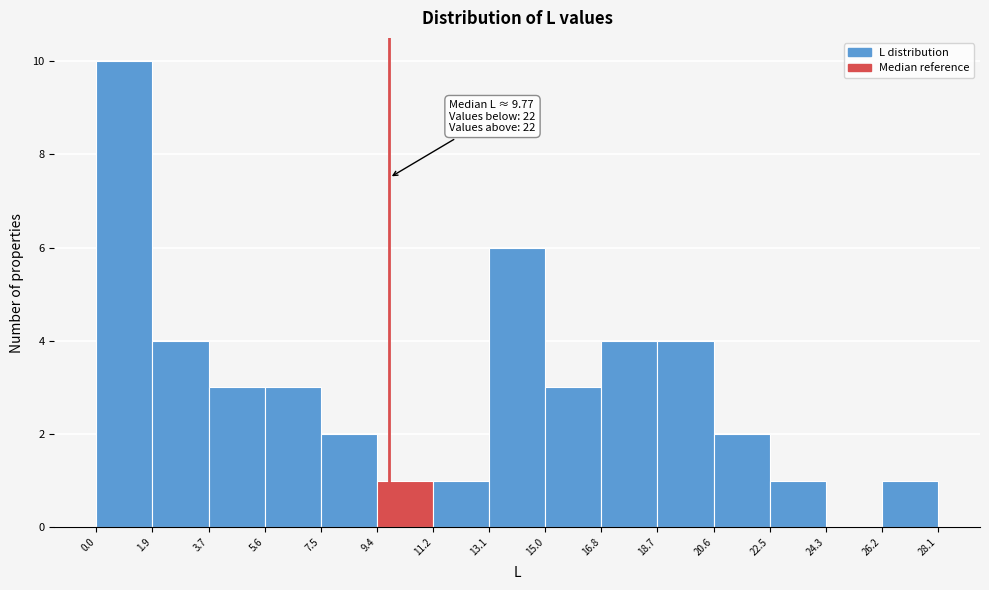

Which range on the x-axis has the tallest bar?

0.0 to 1.9